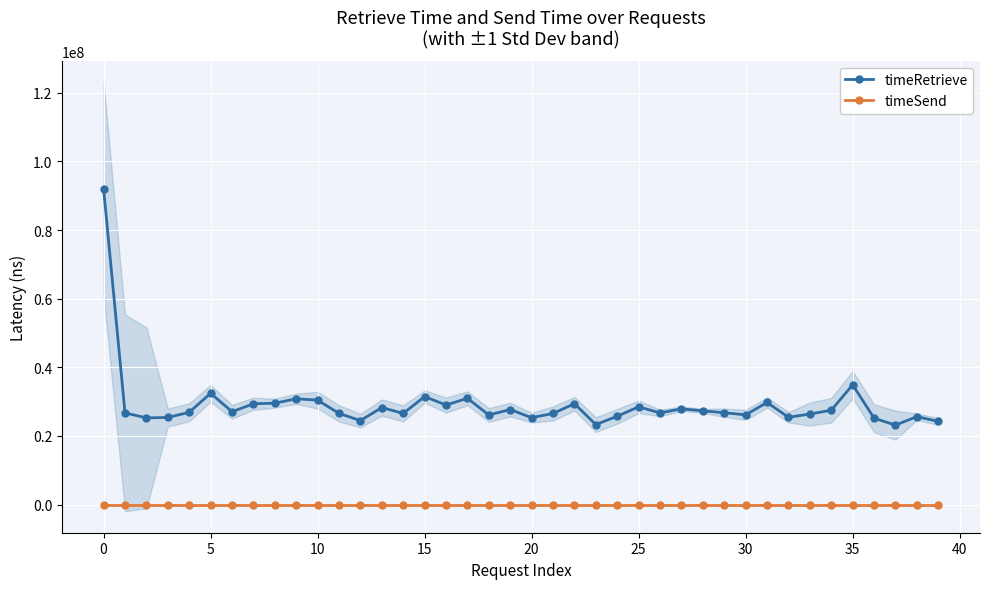

What are all the series names shown in the legend?

timeRetrieve, timeSend